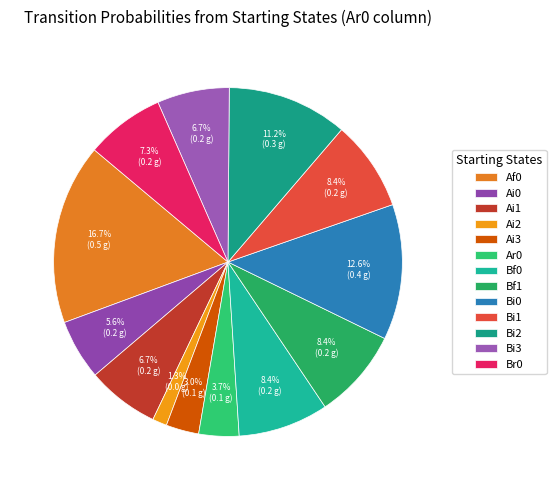

True or false: Bf0 accounts for 8% of the total.

True